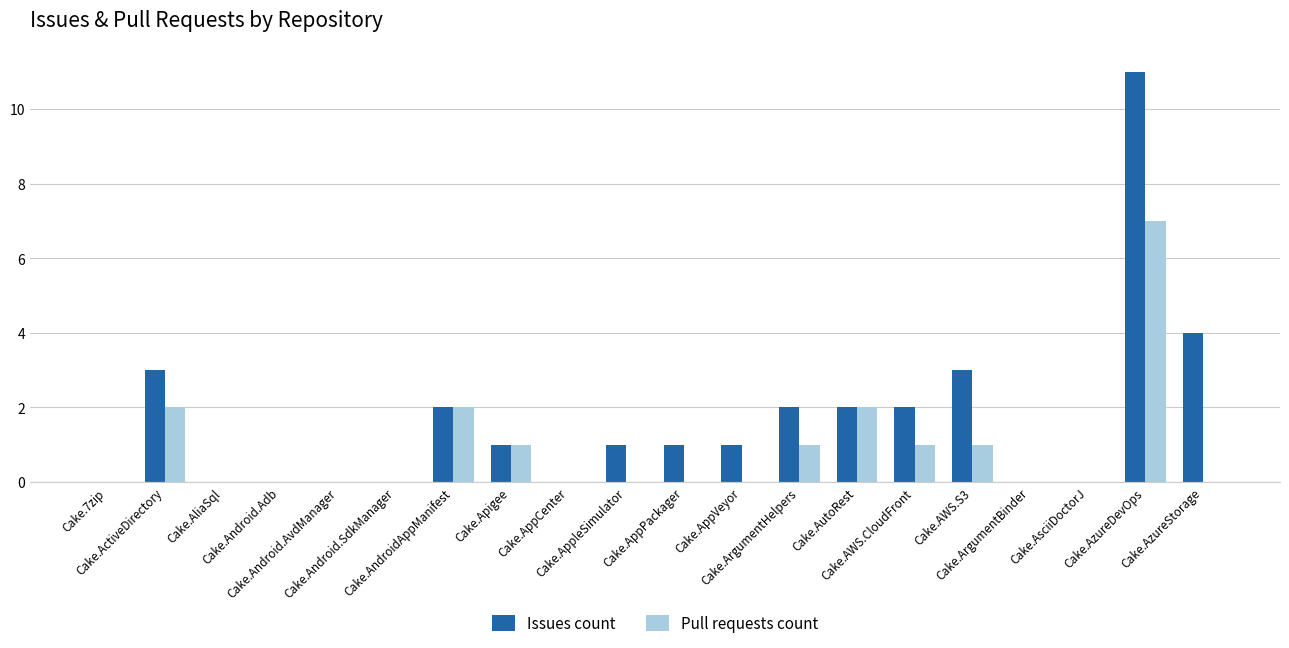

How many categories are shown in the chart?

20